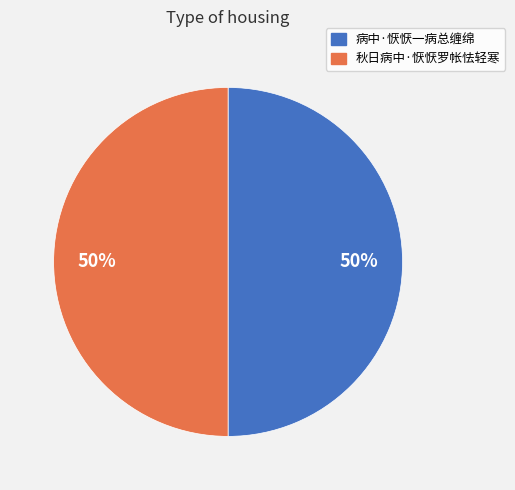

What is the ratio of the value at 病中·恹恹一病总缠绵 to the value at 秋日病中·恹恹罗帐怯轻寒?

1.0